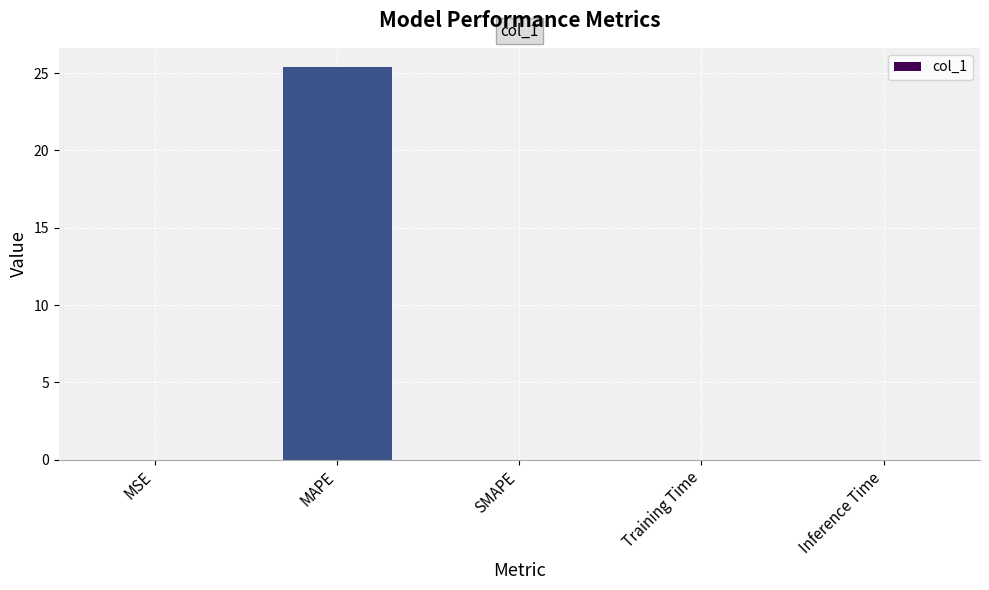

What is the sum of all values?

25.4